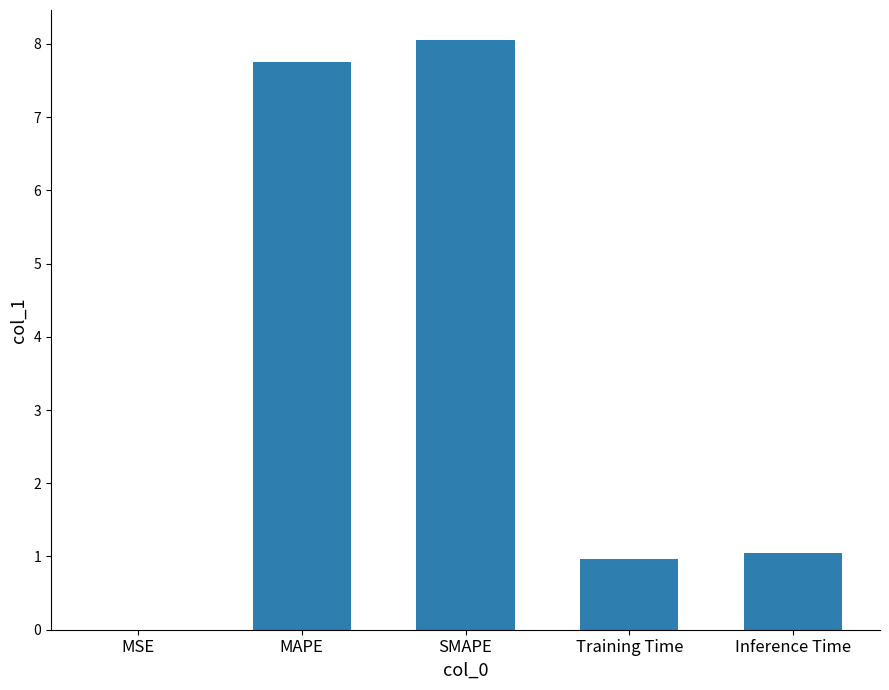

Read the value at MAPE.

7.7